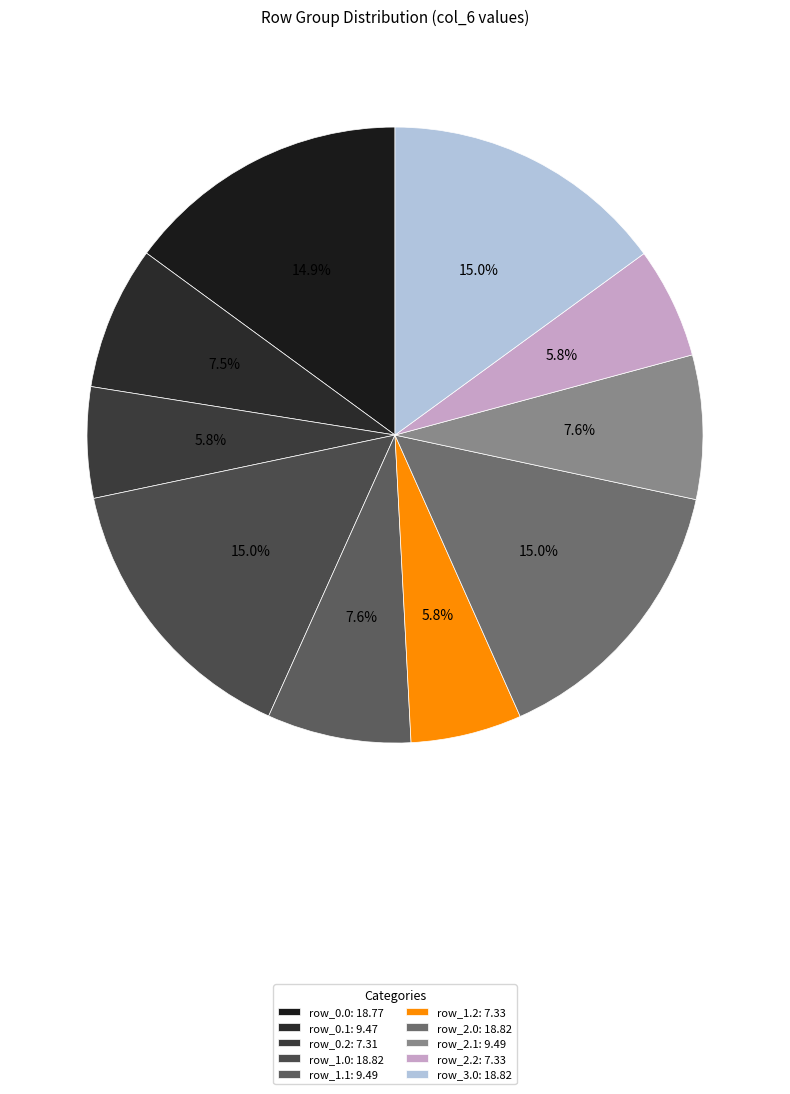

Combined, do row_1.0 and row_1.1 account for over 50%?

No